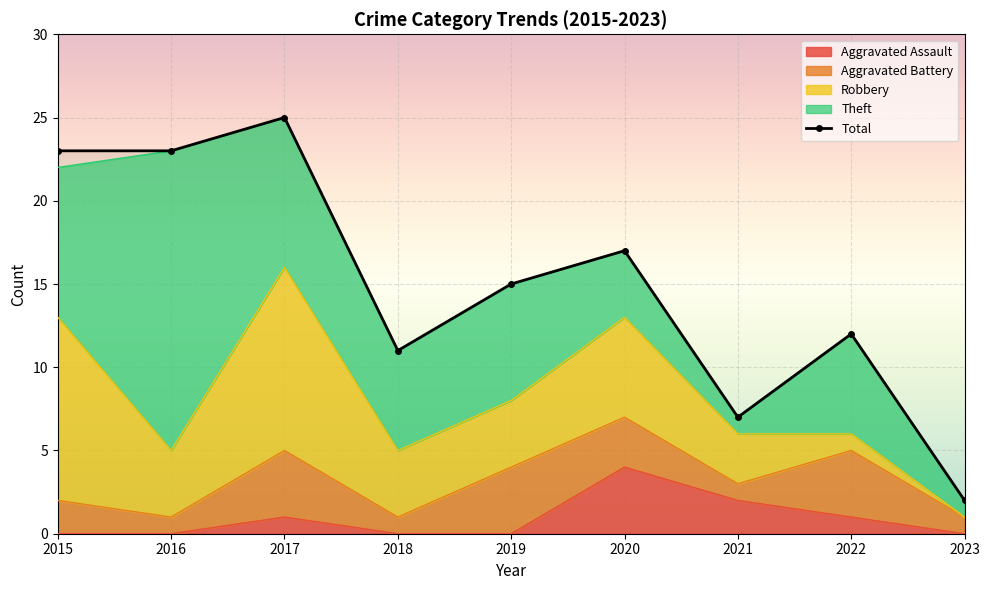

Rank the series at 2019 from highest to lowest value.

Total, Theft, Aggravated Battery, Robbery, Aggravated Assault